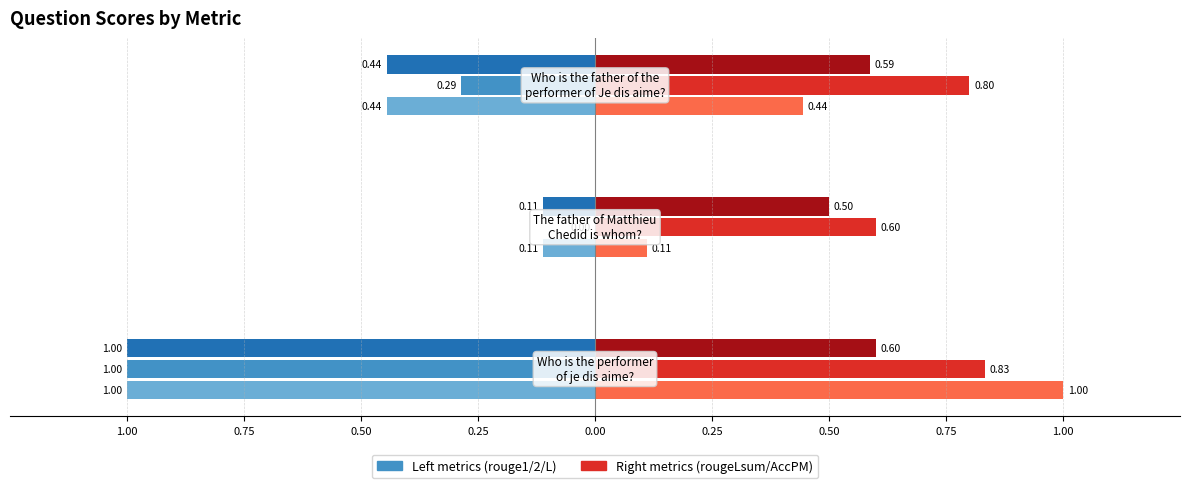

True or false: rougeL has a value of -0.1 at 0.75.

True